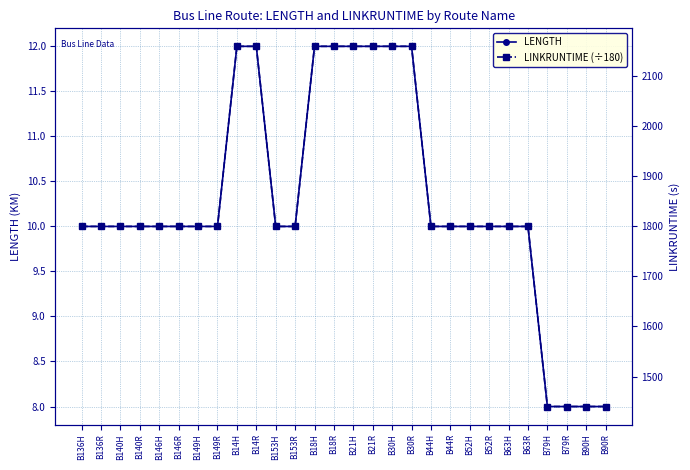

What is the smallest value displayed?

8